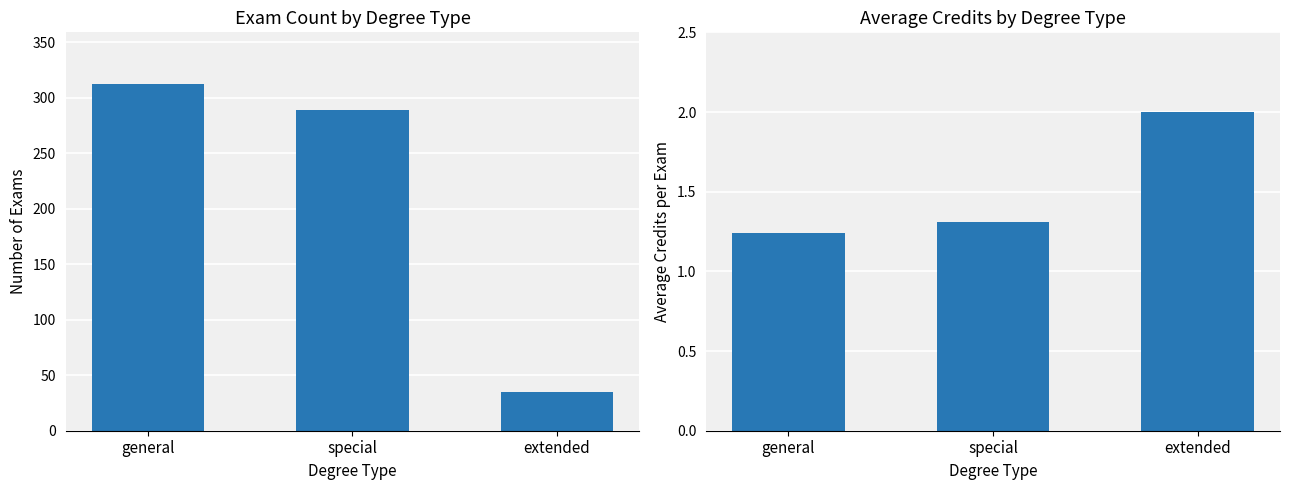

What is the spread (max minus min) of values at special?

287.7